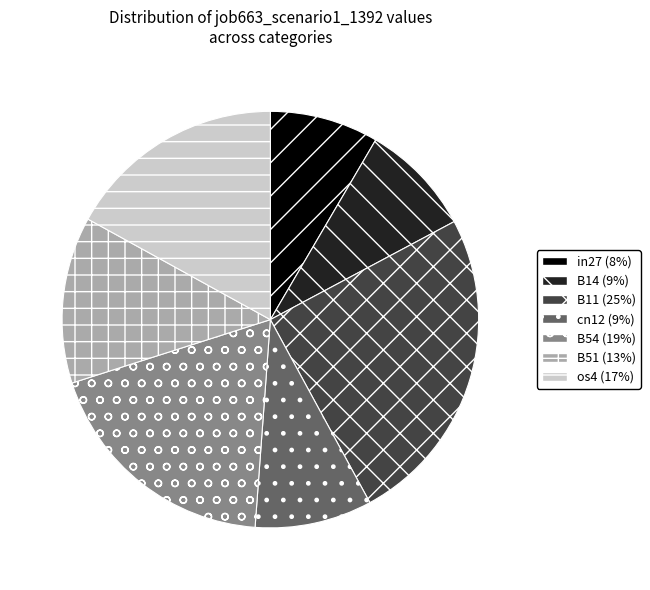

Is the sum of B51 and cn12 greater than half?

No